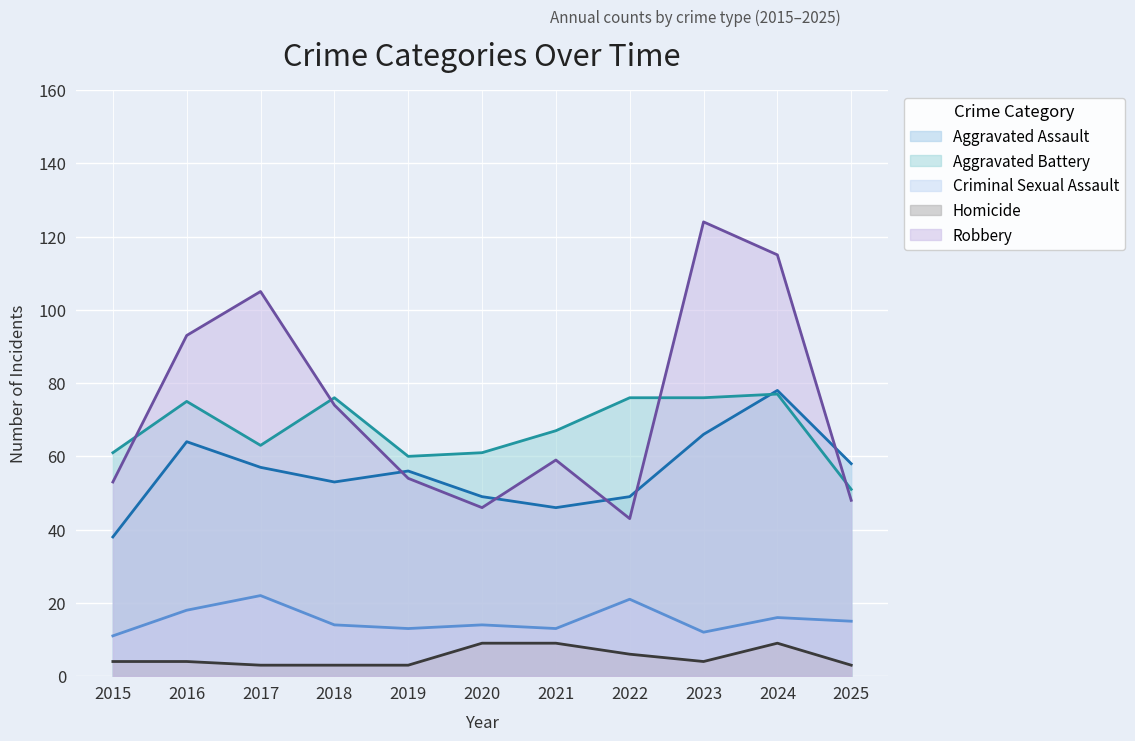

Reading left to right, transcribe all the data shown in this chart.

Aggravated Assault: 38	64	57	53	56	49	46	49	66	78	58
Aggravated Battery: 61	75	63	76	60	61	67	76	76	77	51
Criminal Sexual Assault: 11	18	22	14	13	14	13	21	12	16	15
Homicide: 4	4	3	3	3	9	9	6	4	9	3
Robbery: 53	93	105	74	54	46	59	43	124	115	48